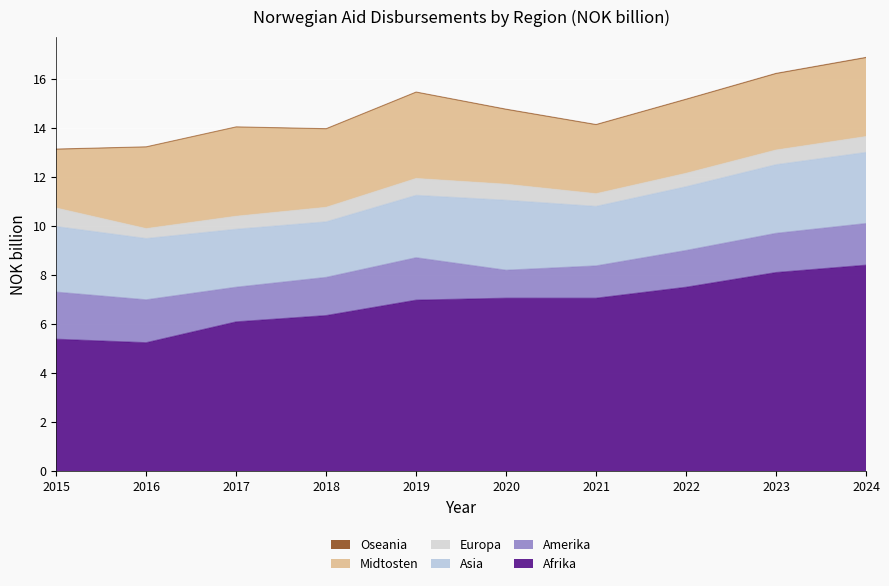

True or false: Afrika and Asia intersect in this chart.

False